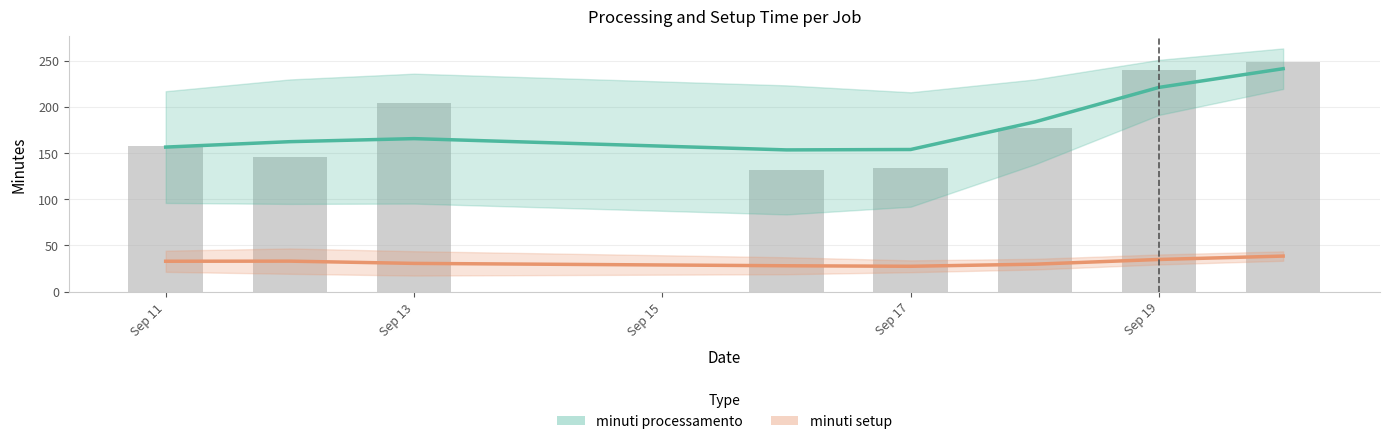

What are all the series names shown in the legend?

minuti processamento, minuti setup